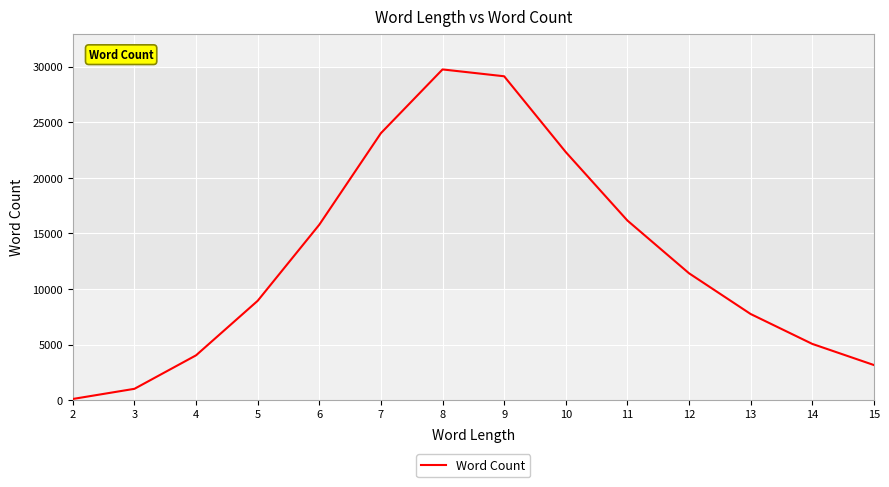

Is it true that the value at 7 is 40883?

False